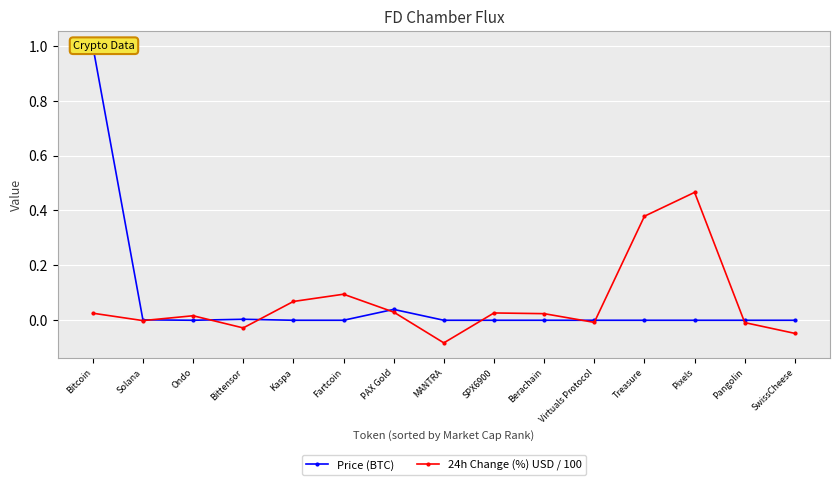

At which label does 24h Change (%) USD / 100 reach its peak?

Pixels